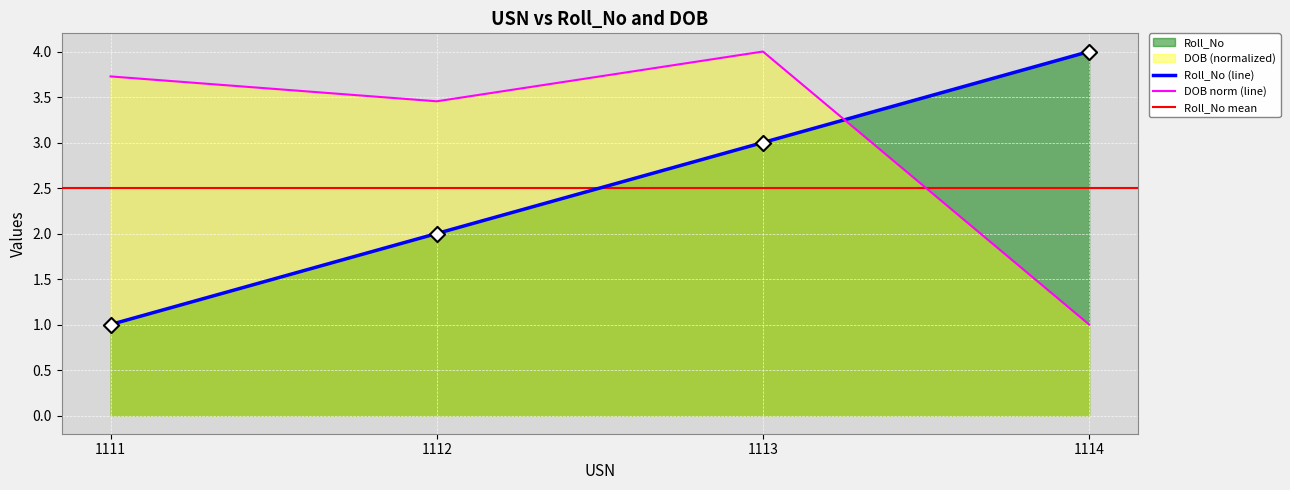

Which series has the widest spread of Y values?

Roll_No